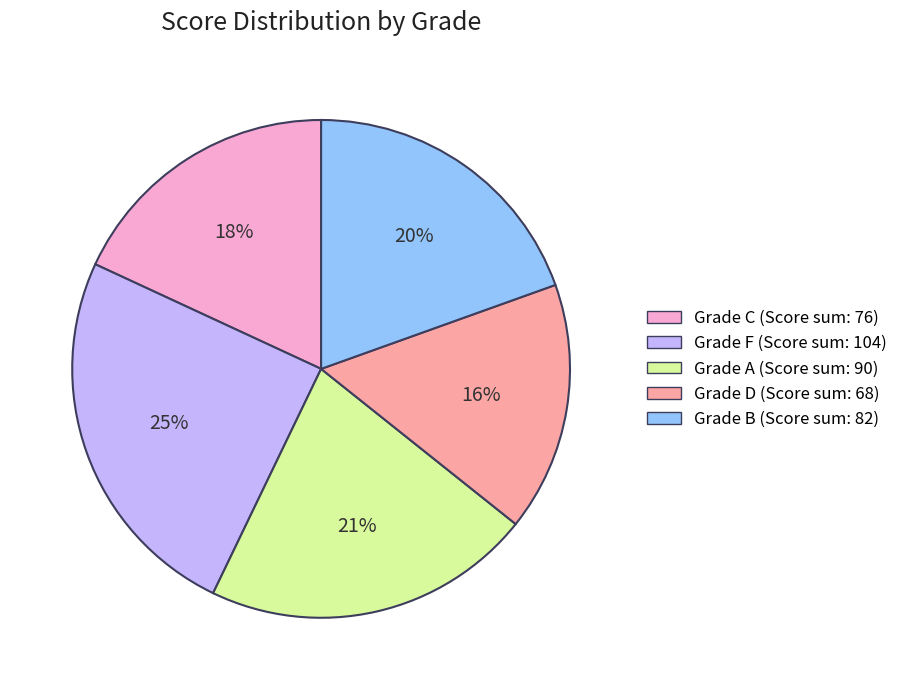

Is there a majority slice in this chart?

No